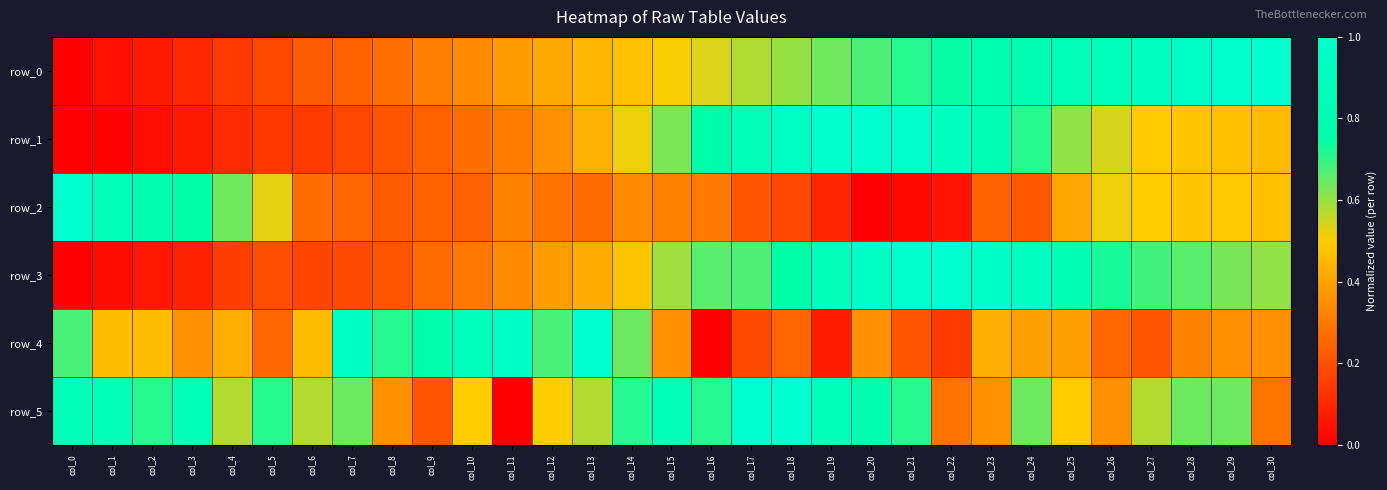

Which series has the largest range (max minus min)?

row_0